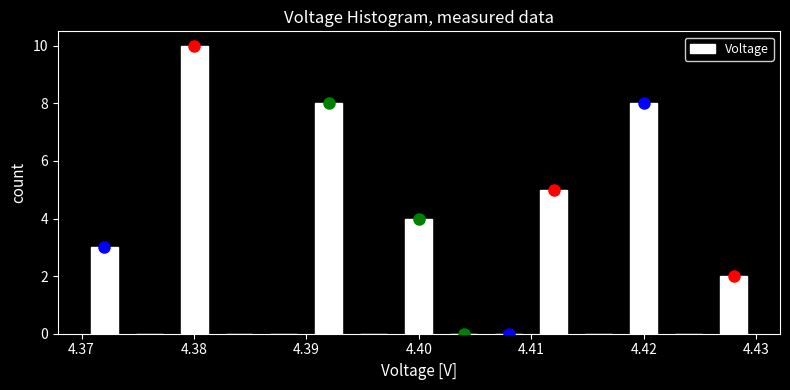

Reading left to right, list every bar in this chart as the range it spans on the x-axis followed by its height. The values are not printed on the chart, so give them approximately, as read against the axis.

4.370 to 4.374: 3
4.374 to 4.378: 0
4.378 to 4.382: 10
4.382 to 4.386: 0
4.386 to 4.390: 0
4.390 to 4.394: 8
4.394 to 4.398: 0
4.398 to 4.402: 4
4.402 to 4.406: 0
4.406 to 4.410: 0
4.410 to 4.414: 5
4.414 to 4.418: 0
4.418 to 4.422: 8
4.422 to 4.426: 0
4.426 to 4.430: 2